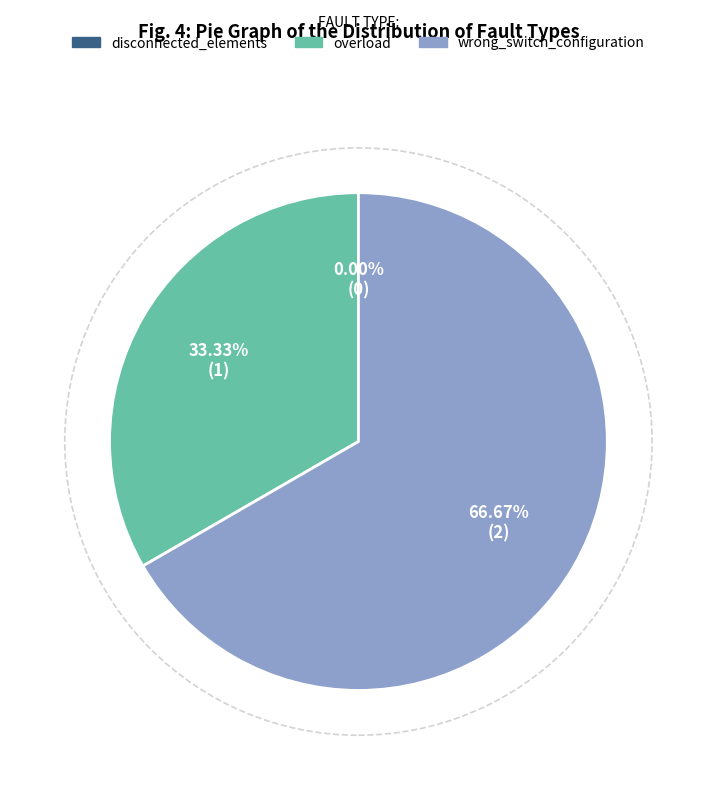

The disconnected_elements slice represents 0% of the pie. True or false?

True